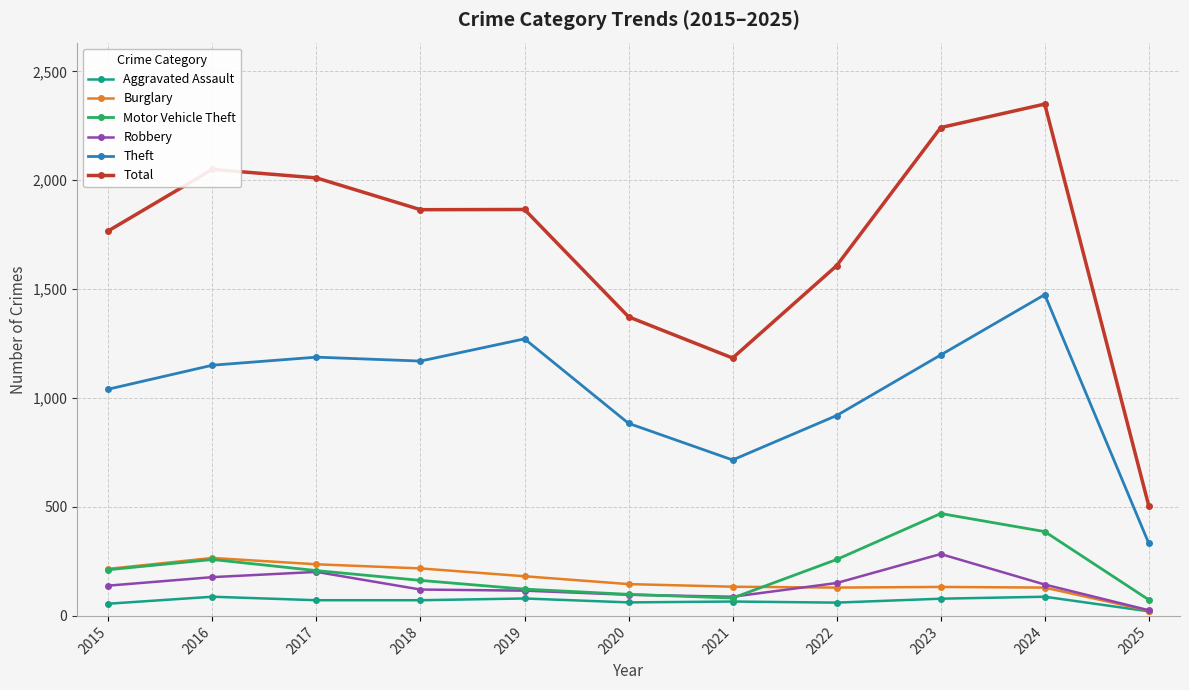

How many lines are shown in the chart?

6